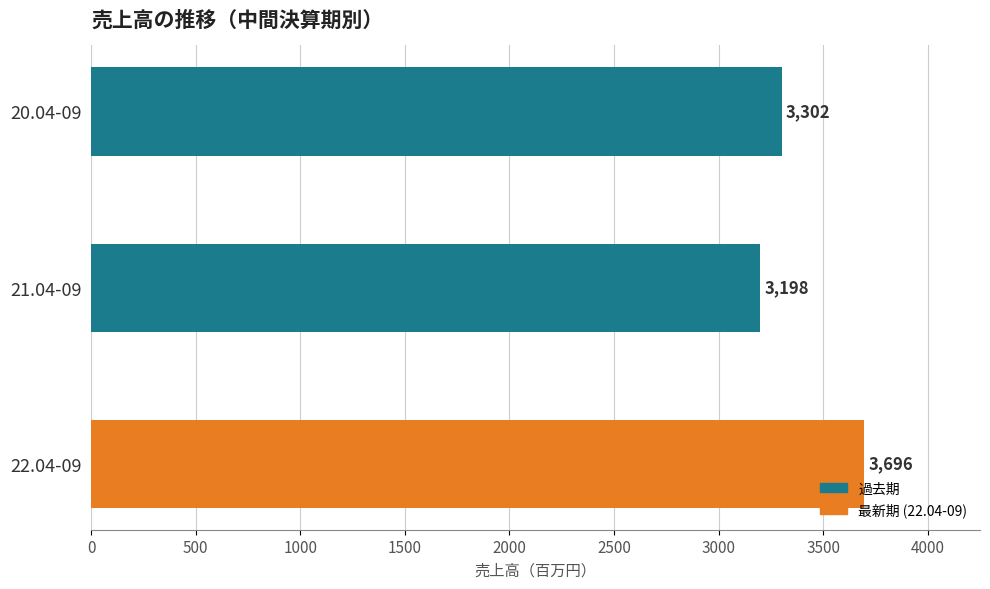

Reading top to bottom, transcribe all the data shown in this chart.

3302	3198	3696